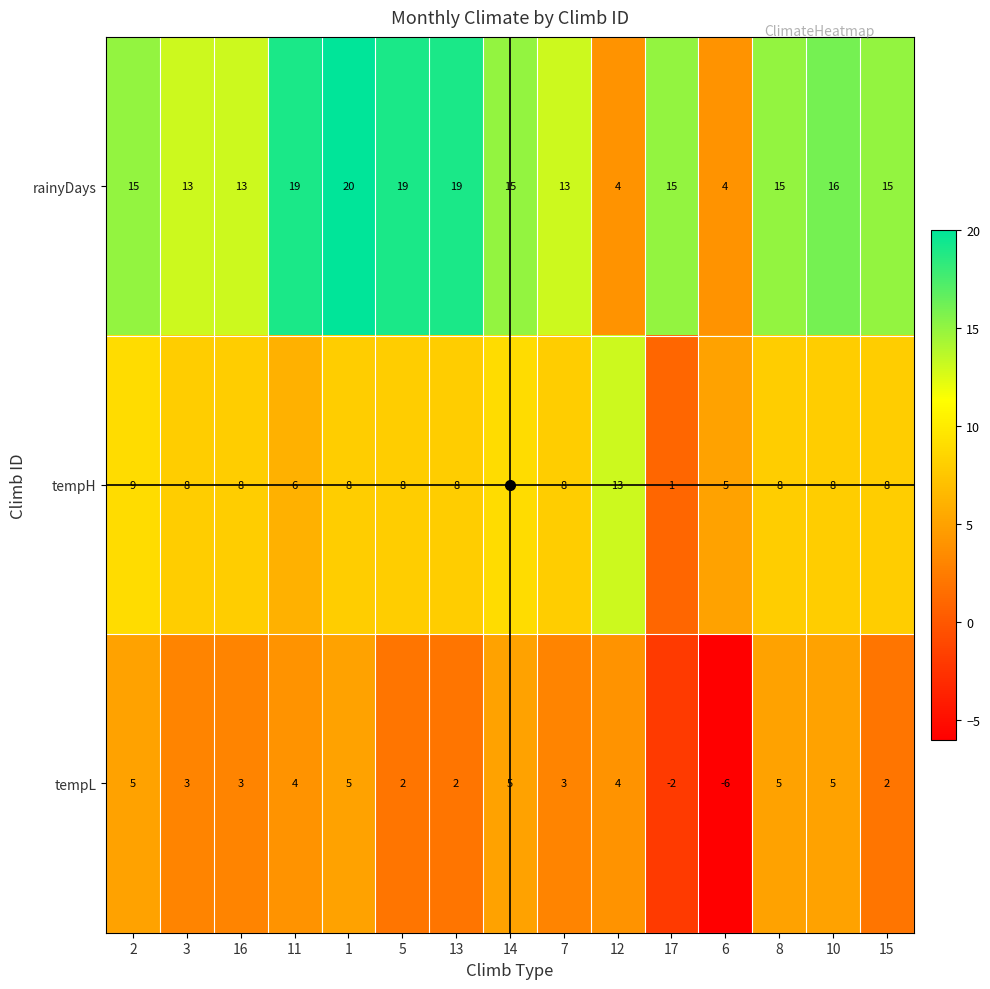

What is the sum of the tempL values at 10 and 7?

8